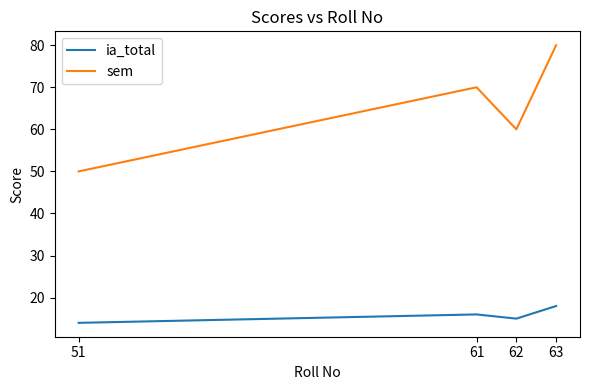

Does the chart have visible grid lines?

No